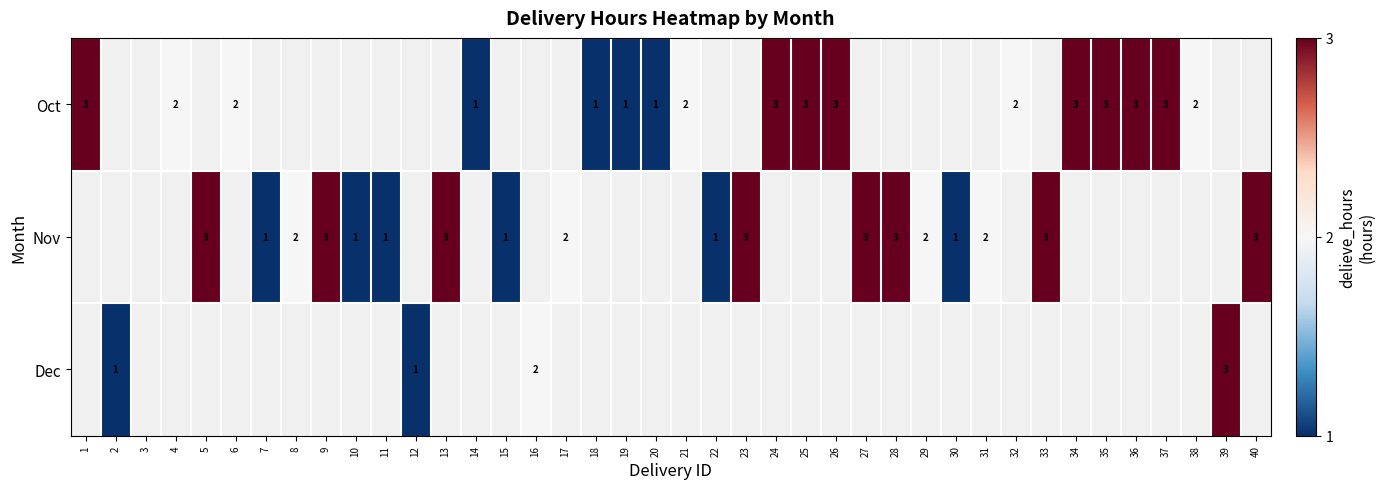

What is the minimum value shown in the chart?

1.0